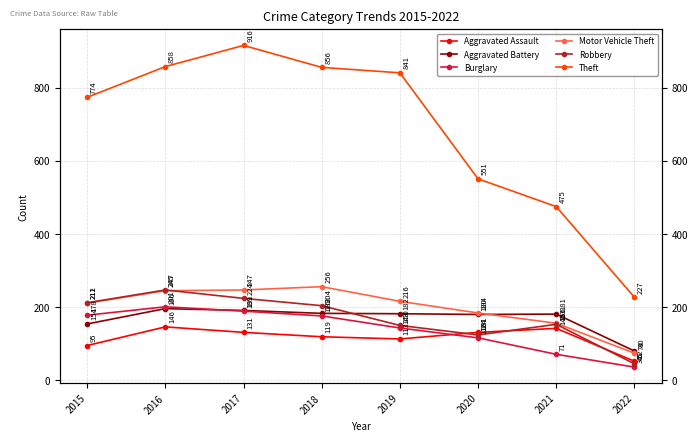

Rank the series at 2017 from highest to lowest value.

Theft, Motor Vehicle Theft, Robbery, Aggravated Battery, Burglary, Aggravated Assault